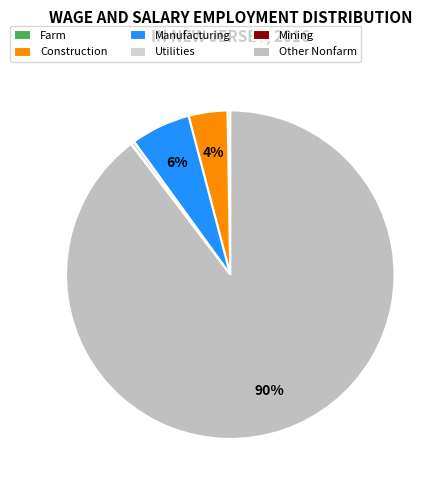

What is the largest slice in the pie chart?

Other Nonfarm